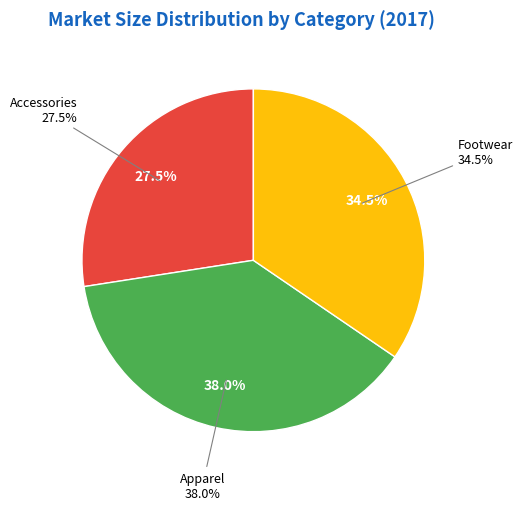

Count the number of slices in the pie.

3